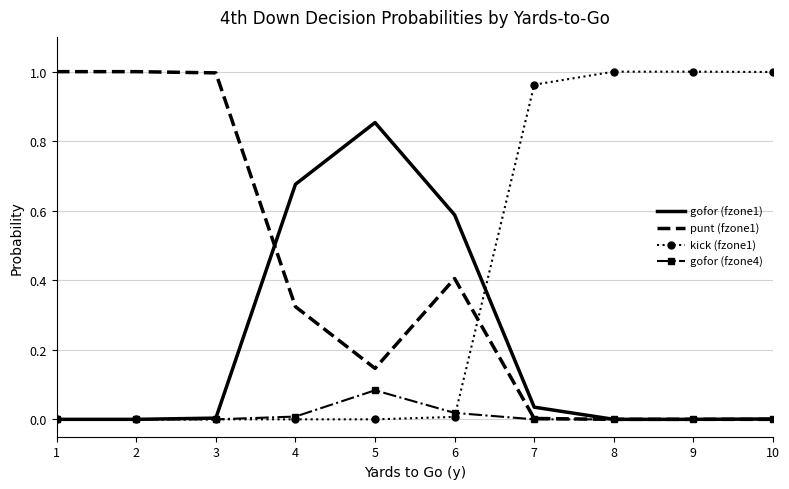

True or false: kick (fzone1) has a value of 0.5 at 4.

False